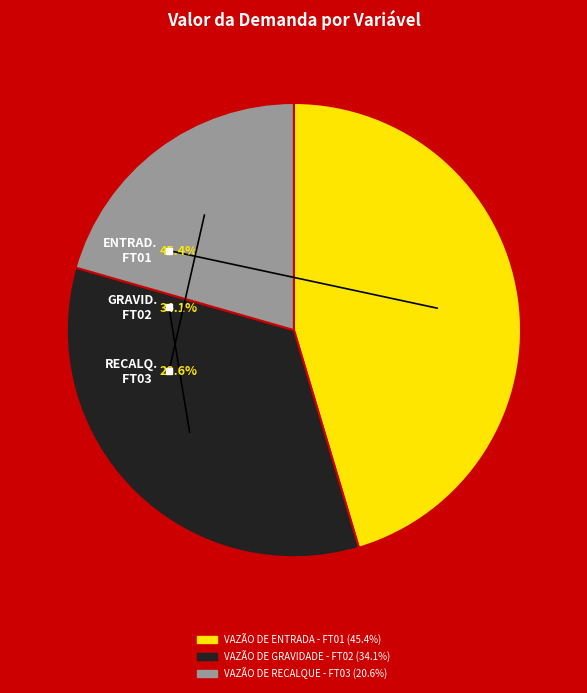

How many slices are in this pie chart?

3